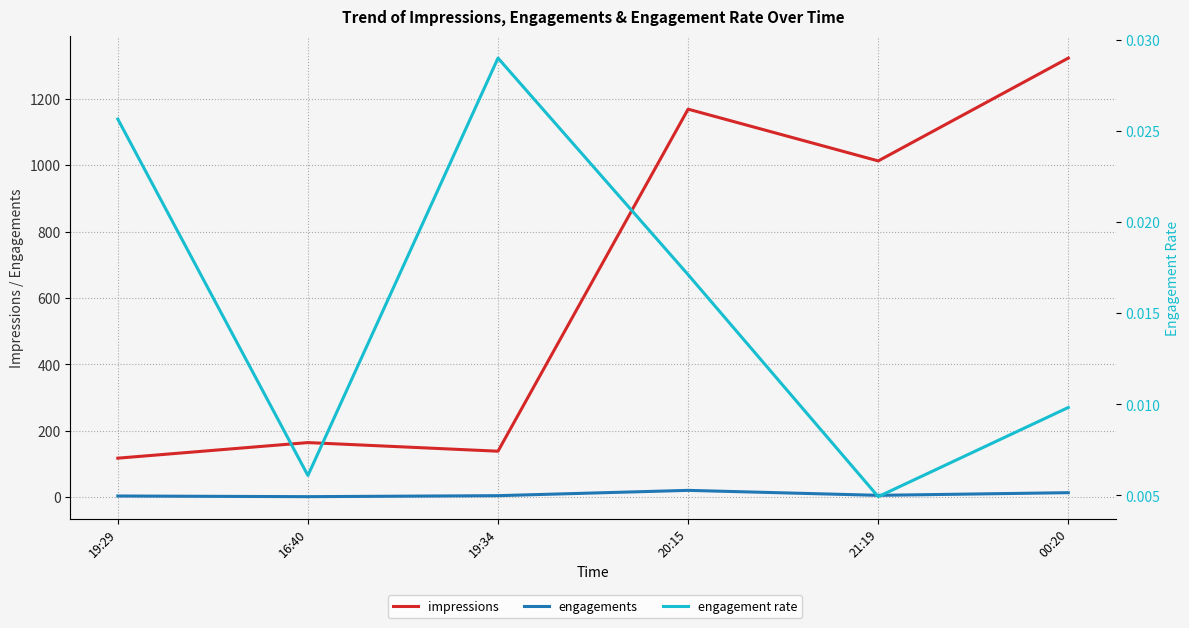

What position from the right is 19:34?

4